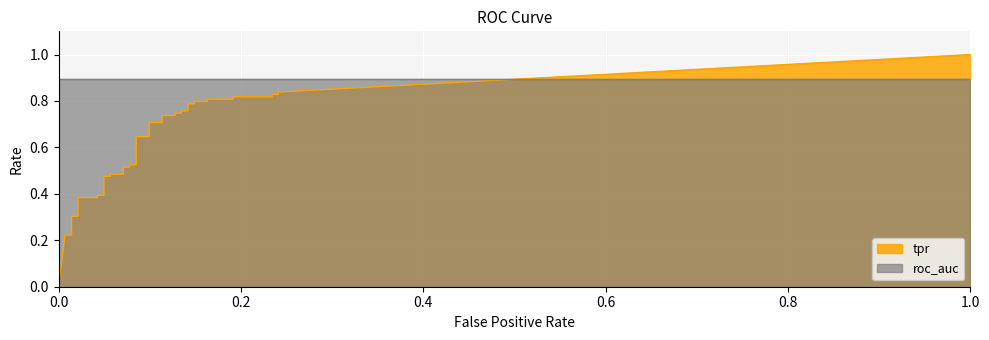

What is the label of the 35th point from the right?

0.02127659574468085